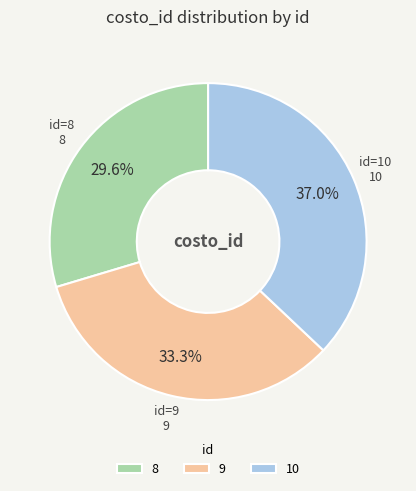

What percentage is the 9 slice, to the nearest percent?

33%